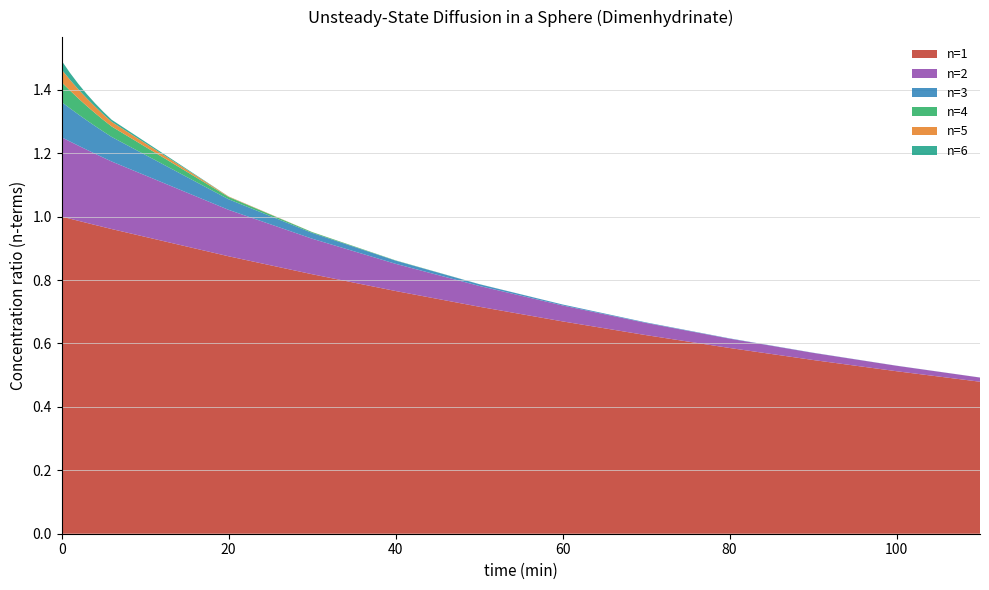

Reading right to left, list all the values displayed in this chart.

n=1: 110=0.5	100=0.5	90=0.5	80=0.6	70=0.6	60=0.7	50=0.7	40=0.8	30=0.8	20=0.9	6=1.0	5=1.0	4=1.0	3=1.0	2=1.0	1=1.0	0=1.0
n=2: 110=0.0	100=0.0	90=0.0	80=0.0	70=0.0	60=0.1	50=0.1	40=0.1	30=0.1	20=0.1	6=0.2	5=0.2	4=0.2	3=0.2	2=0.2	1=0.2	0=0.2
n=3: 110=0.0	100=0.0	90=0.0	80=0.0	70=0.0	60=0.0	50=0.0	40=0.0	30=0.0	20=0.0	6=0.1	5=0.1	4=0.1	3=0.1	2=0.1	1=0.1	0=0.1
n=4: 110=0.0	100=0.0	90=0.0	80=0.0	70=0.0	60=0.0	50=0.0	40=0.0	30=0.0	20=0.0	6=0.0	5=0.0	4=0.0	3=0.0	2=0.1	1=0.1	0=0.1
n=5: 110=0.0	100=0.0	90=0.0	80=0.0	70=0.0	60=0.0	50=0.0	40=0.0	30=0.0	20=0.0	6=0.0	5=0.0	4=0.0	3=0.0	2=0.0	1=0.0	0=0.0
n=6: 110=0.0	100=0.0	90=0.0	80=0.0	70=0.0	60=0.0	50=0.0	40=0.0	30=0.0	20=0.0	6=0.0	5=0.0	4=0.0	3=0.0	2=0.0	1=0.0	0=0.0